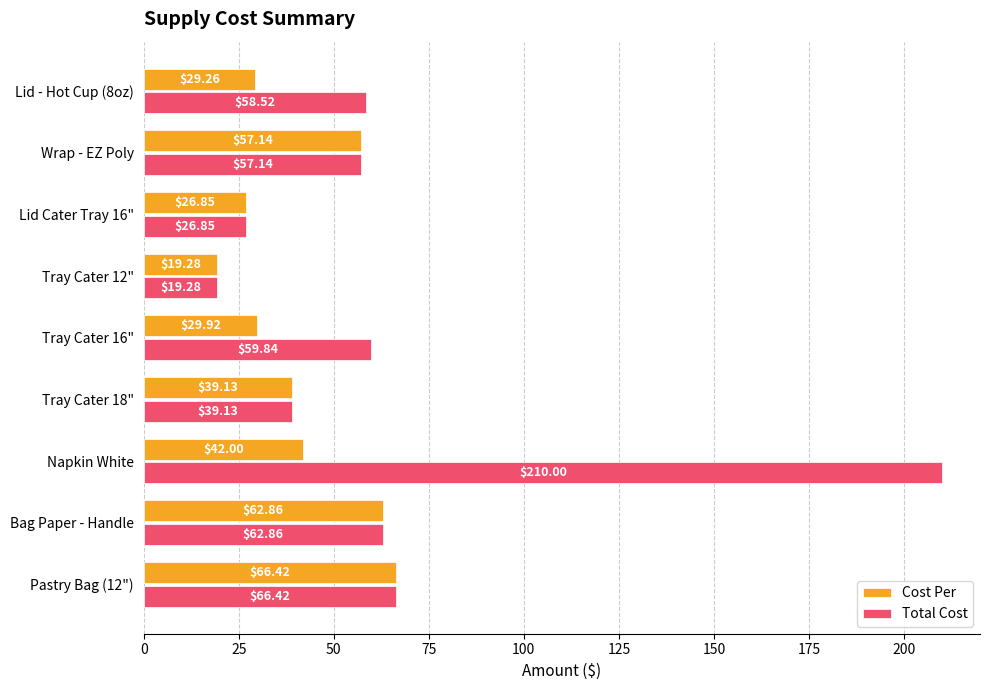

How many data points does each series have?

9